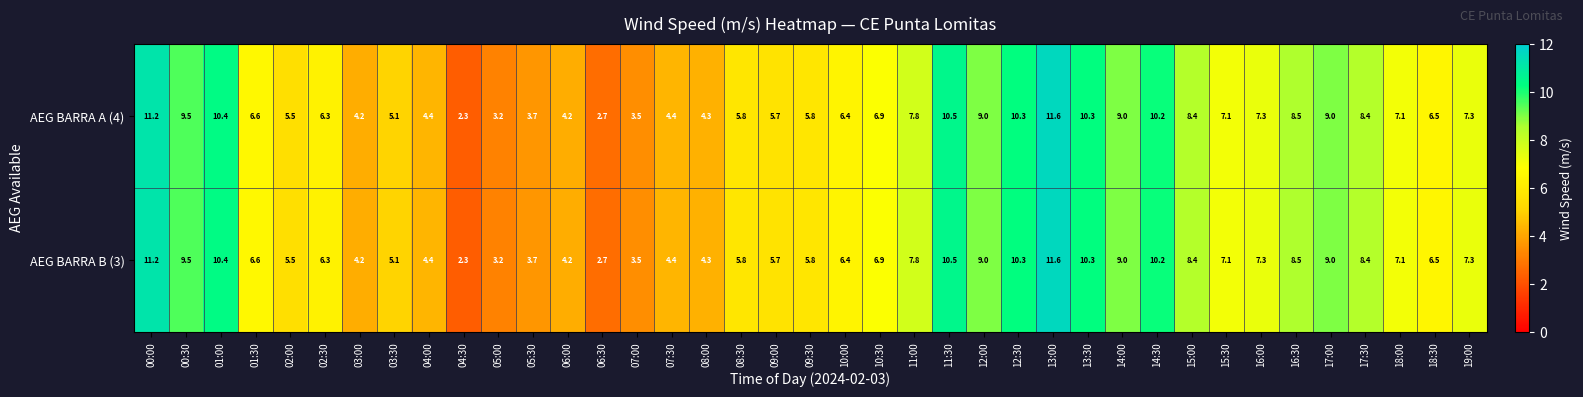

The value of AEG BARRA B (3) at 02:00 is 9.8. True or false?

False